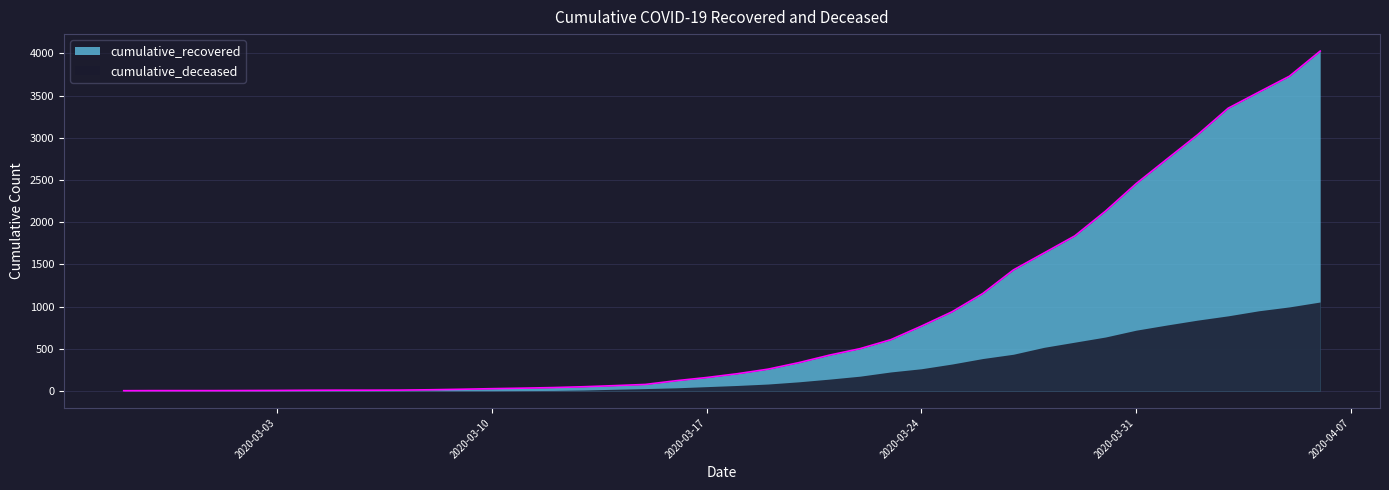

Which series has the widest spread of values?

cumulative_recovered